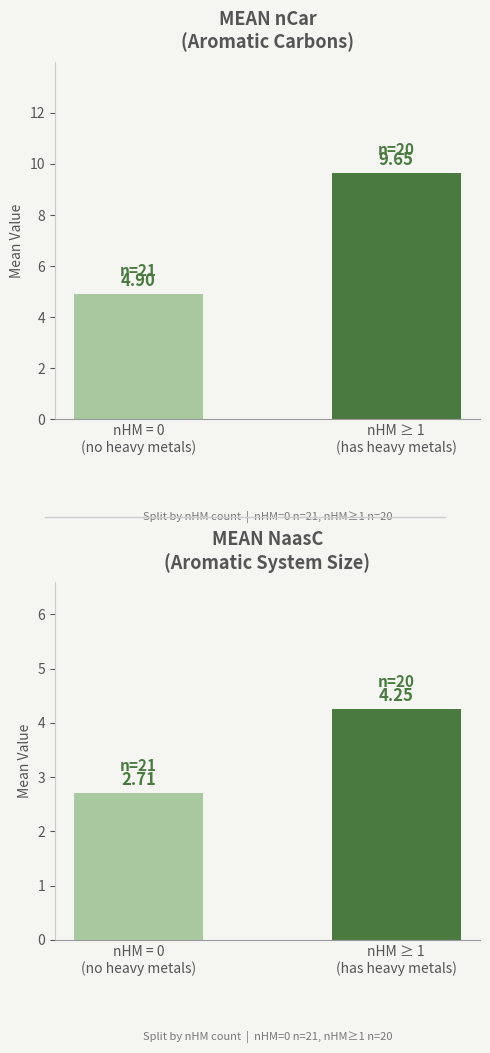

What is the label of the 1st bar from the left?

nHM = 0
(no heavy metals)